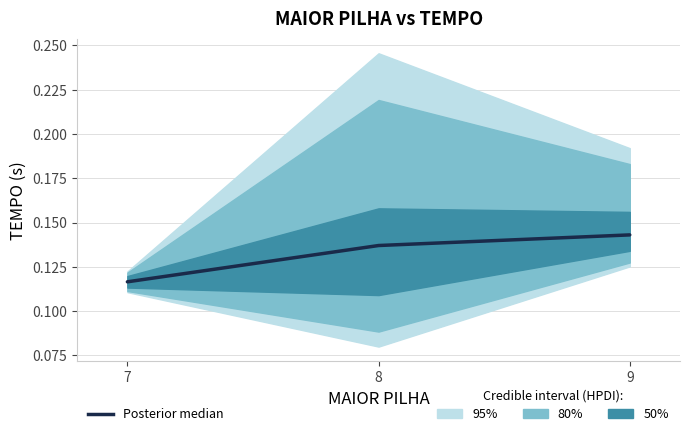

What is the value of the 1st point from the left?

0.1